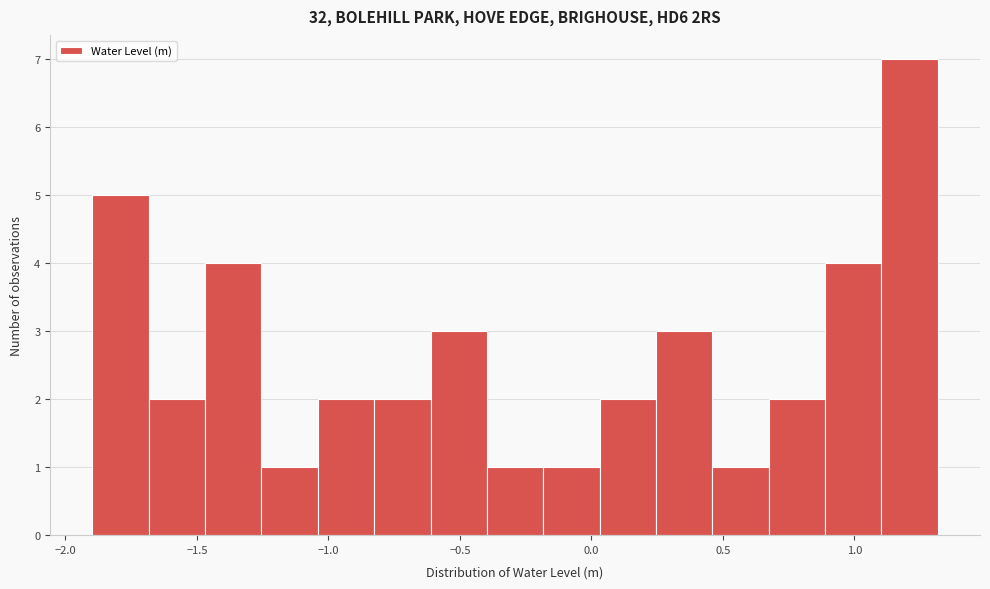

Which range on the x-axis has the tallest bar?

1.10 to 1.30